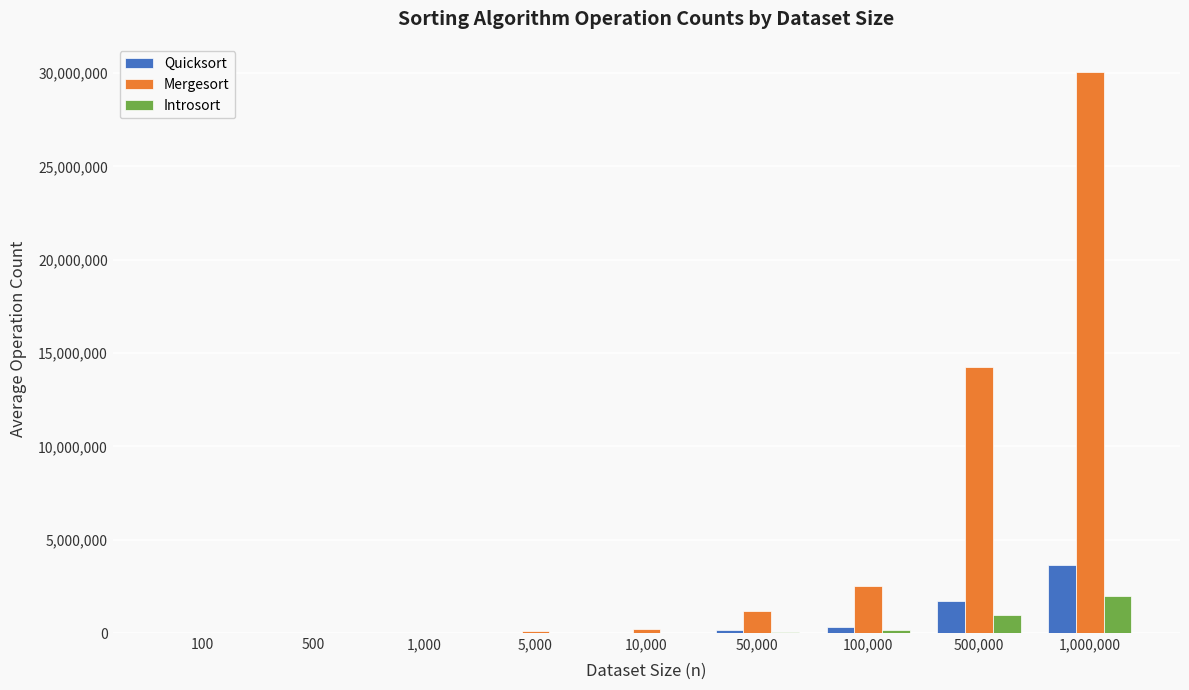

Which series changed the most between 100,000 and 1,000,000?

Mergesort